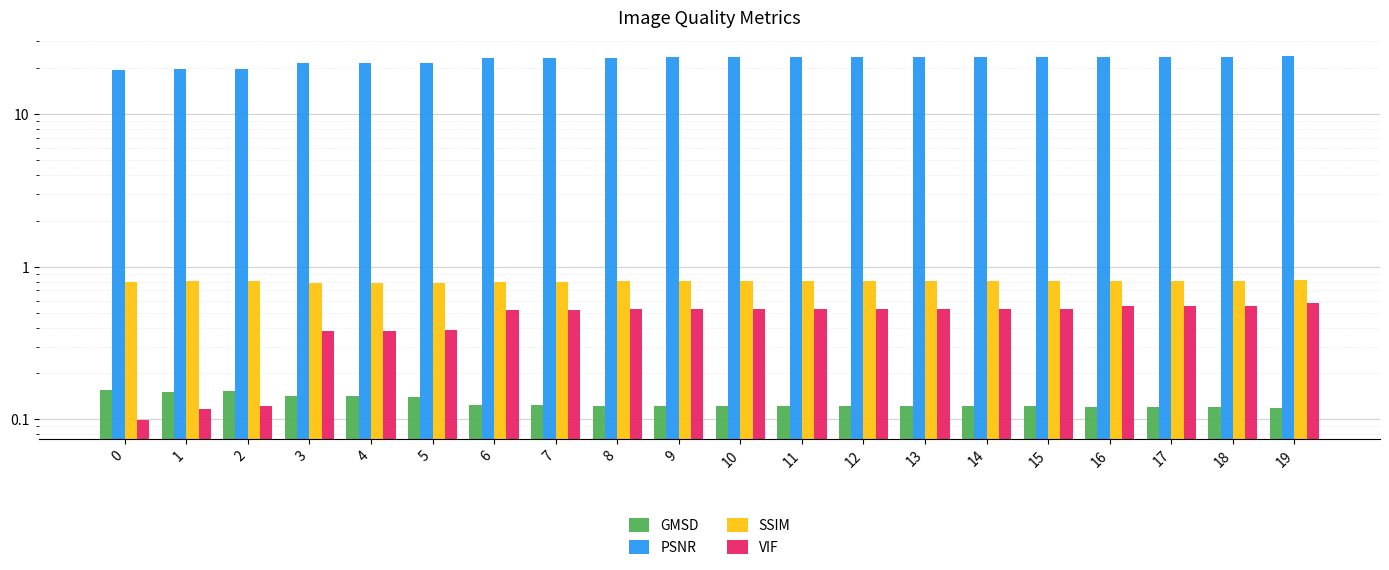

At which label does PSNR first exceed 23?

6